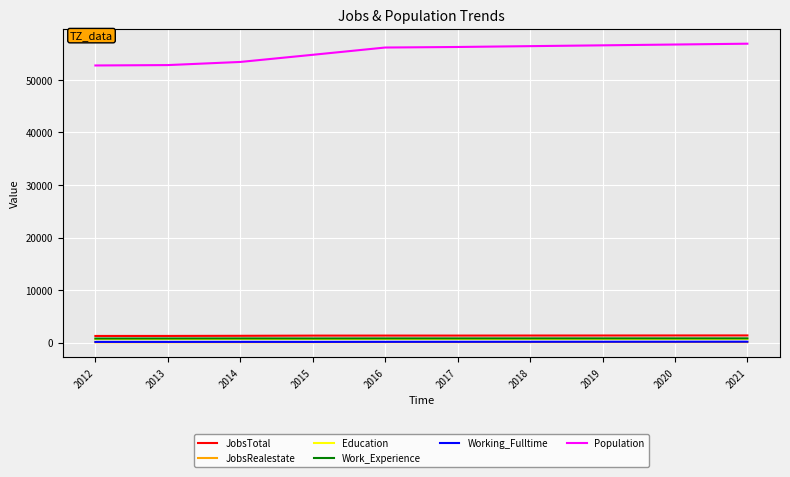

The Work_Experience series shows 827 at 2021. True or false?

True